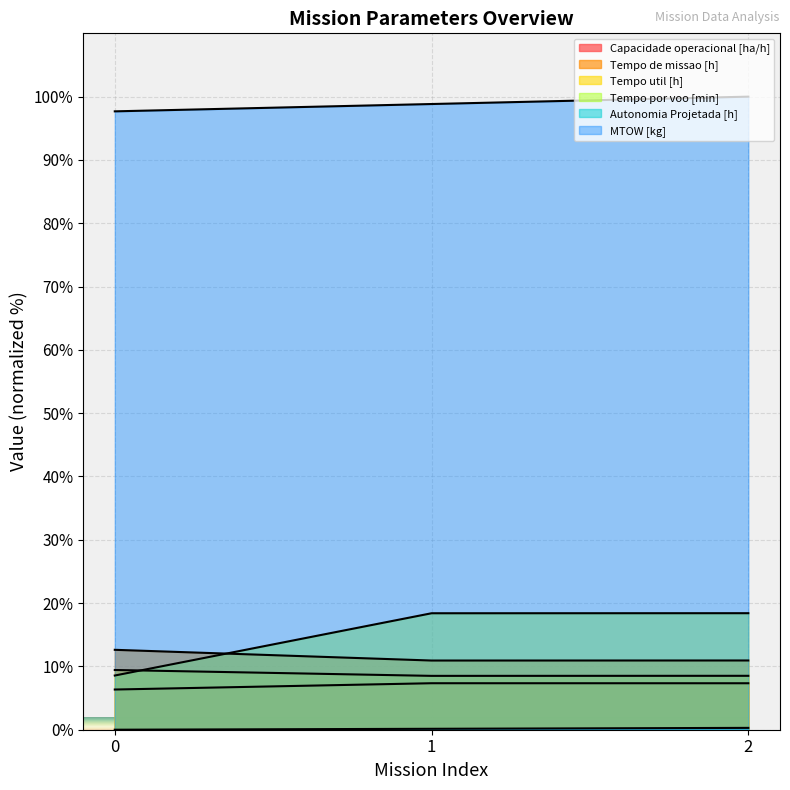

At which label does Capacidade operacional [ha/h] first exceed 7?

1